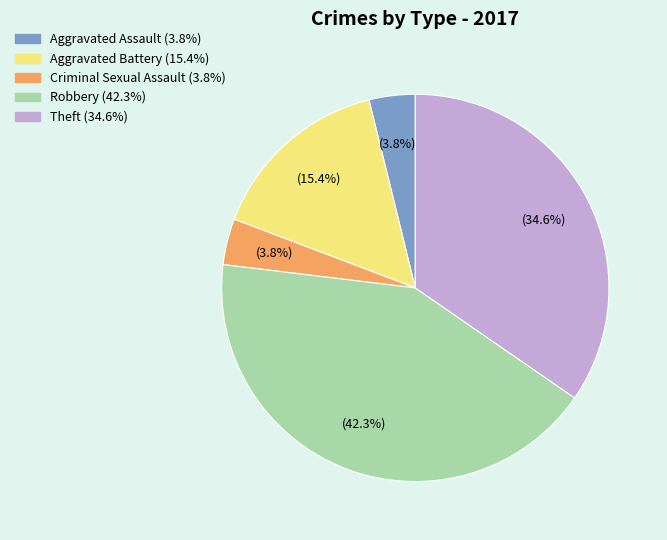

How many segments does this pie chart have?

5